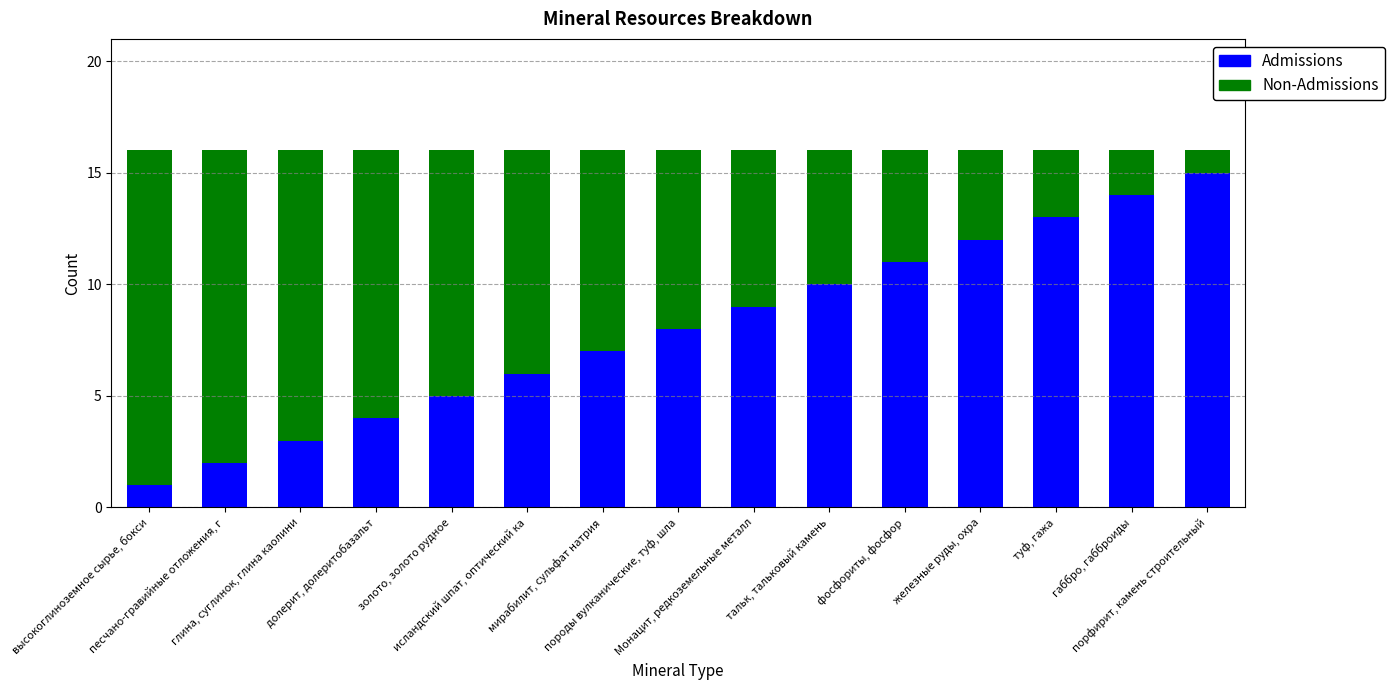

How many distinct data groups are displayed?

2